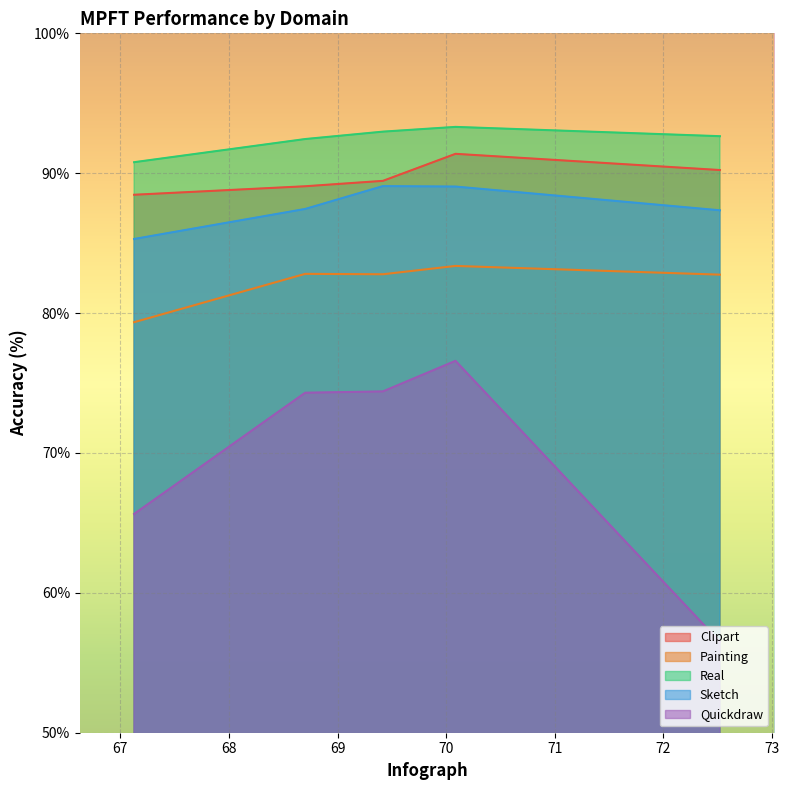

Is it true that Painting equals 105.5 at rate=0.1?

False